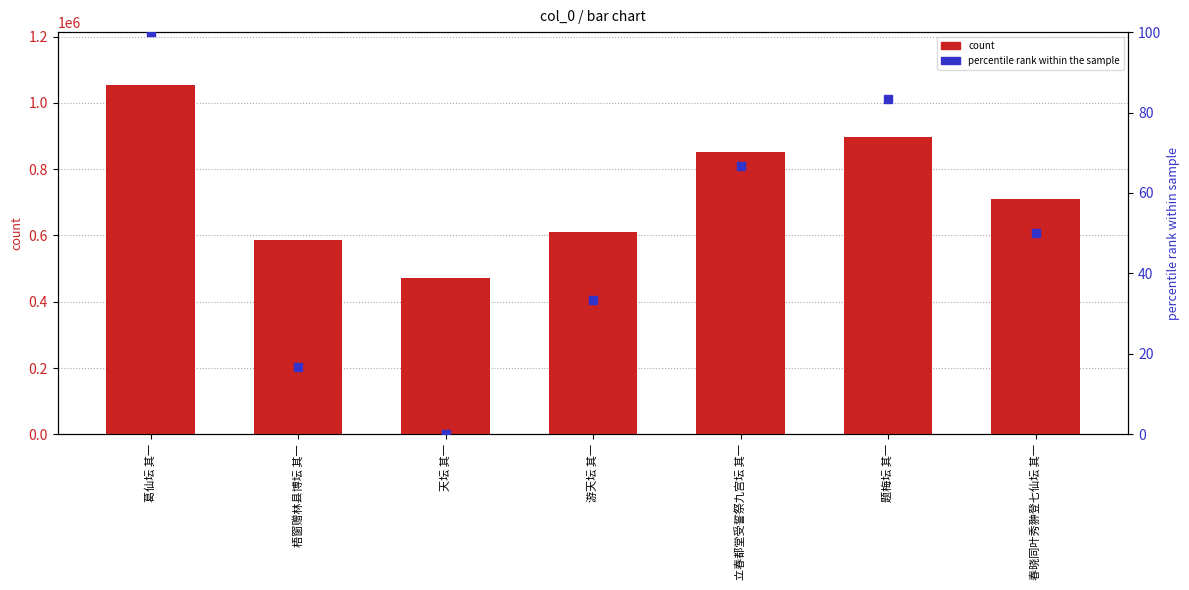

At how many categories does at least one series exceed 524824?

6